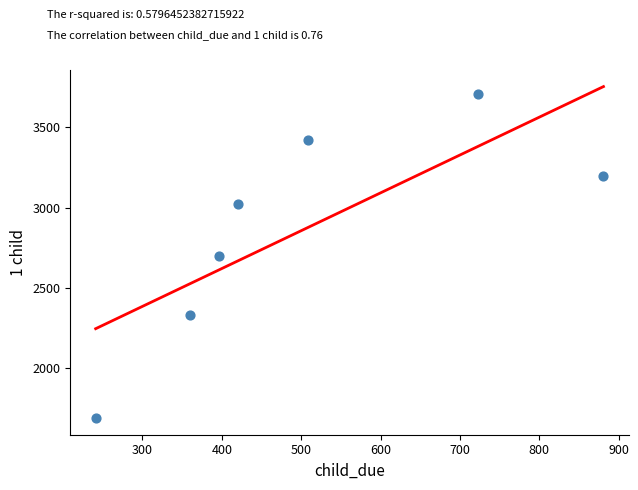

What is the range of Y values (max minus min)?

2023